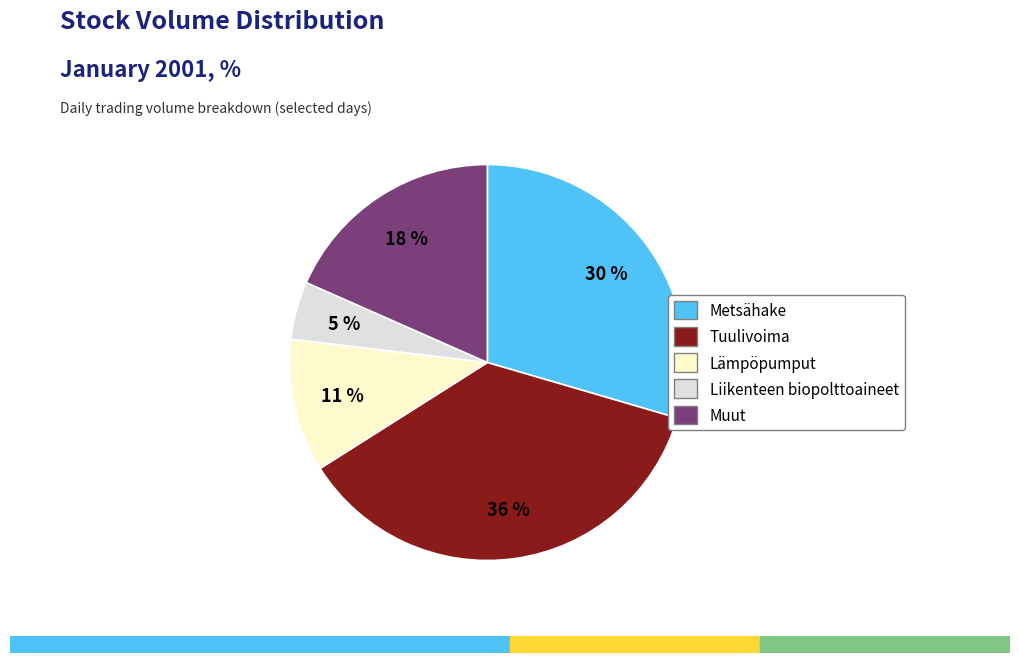

Is the sum of Lämpöpumput and Tuulivoima greater than half?

No